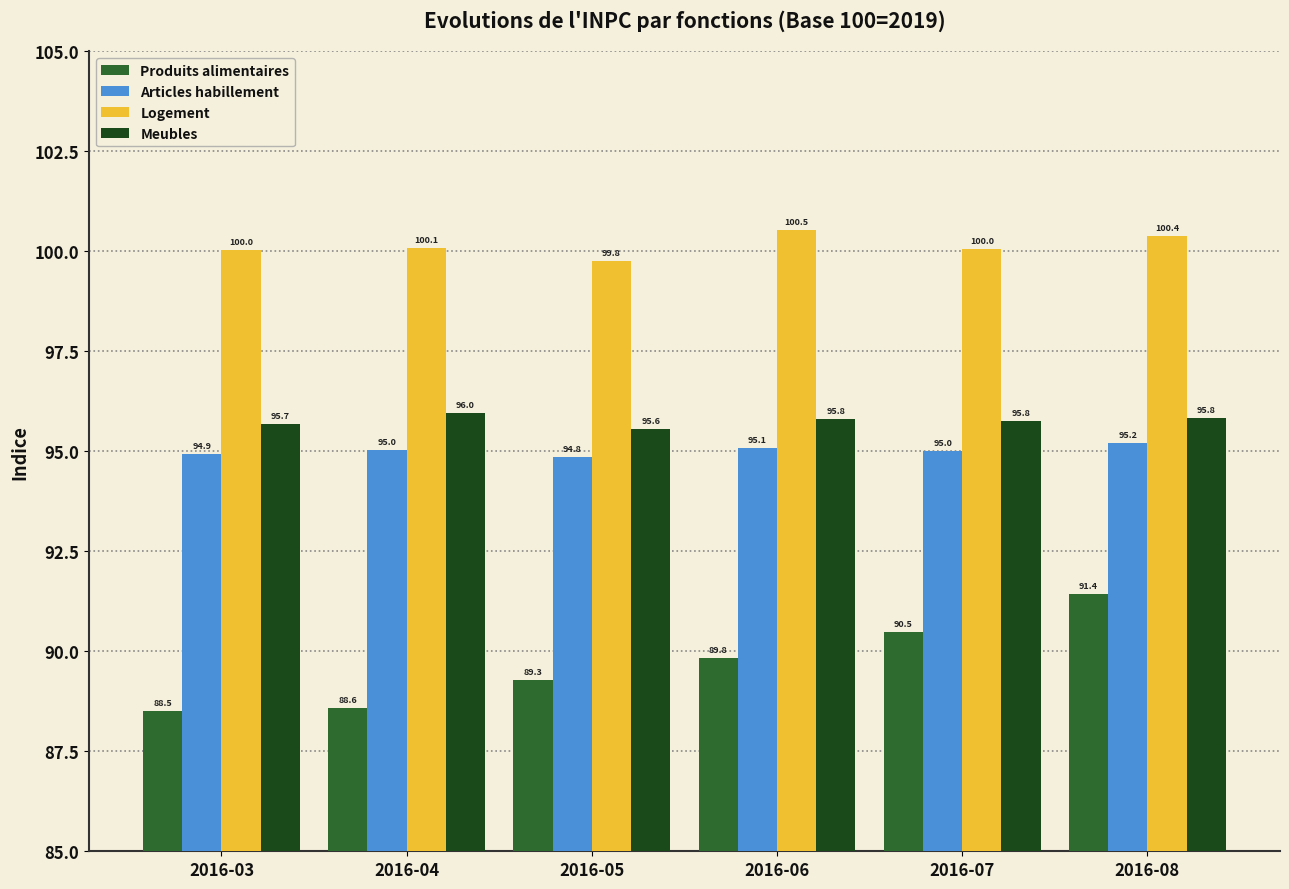

True or false: Articles habillement has a value of 95.0 at 2016-04.

True